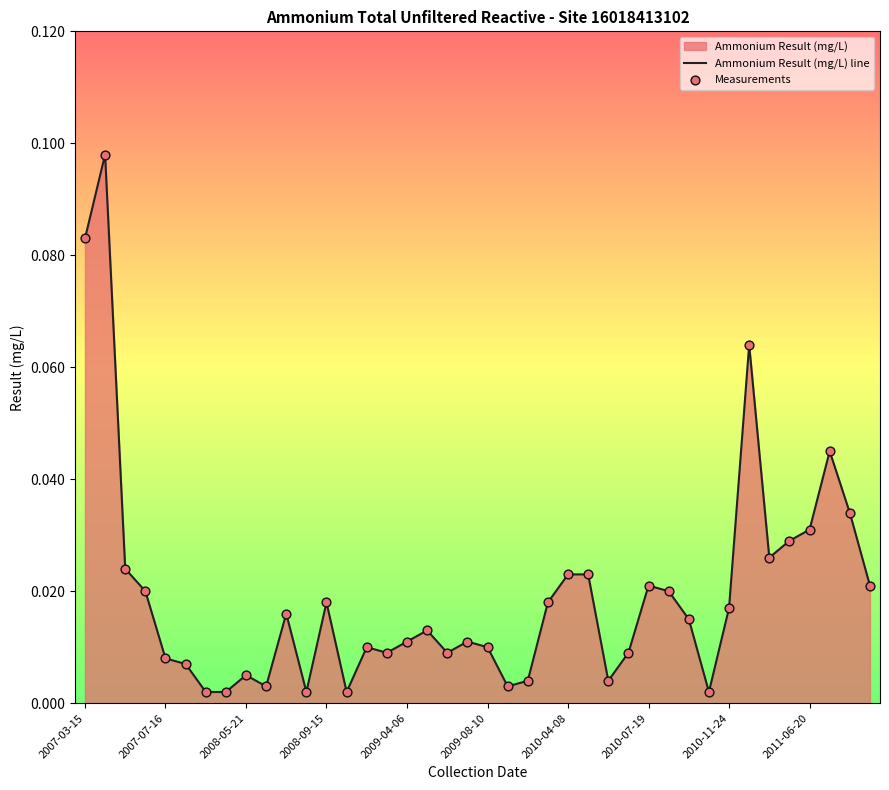

How many lines are shown in the chart?

1